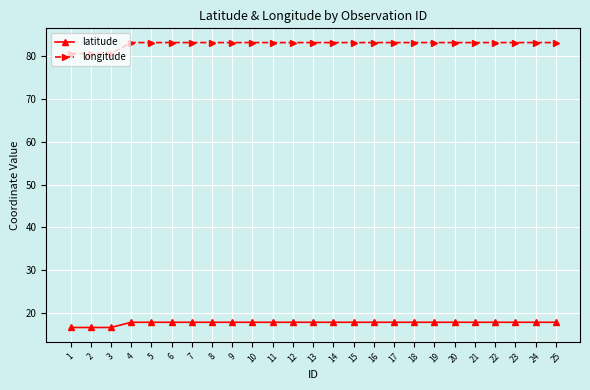

What is the minimum value for longitude?

80.6